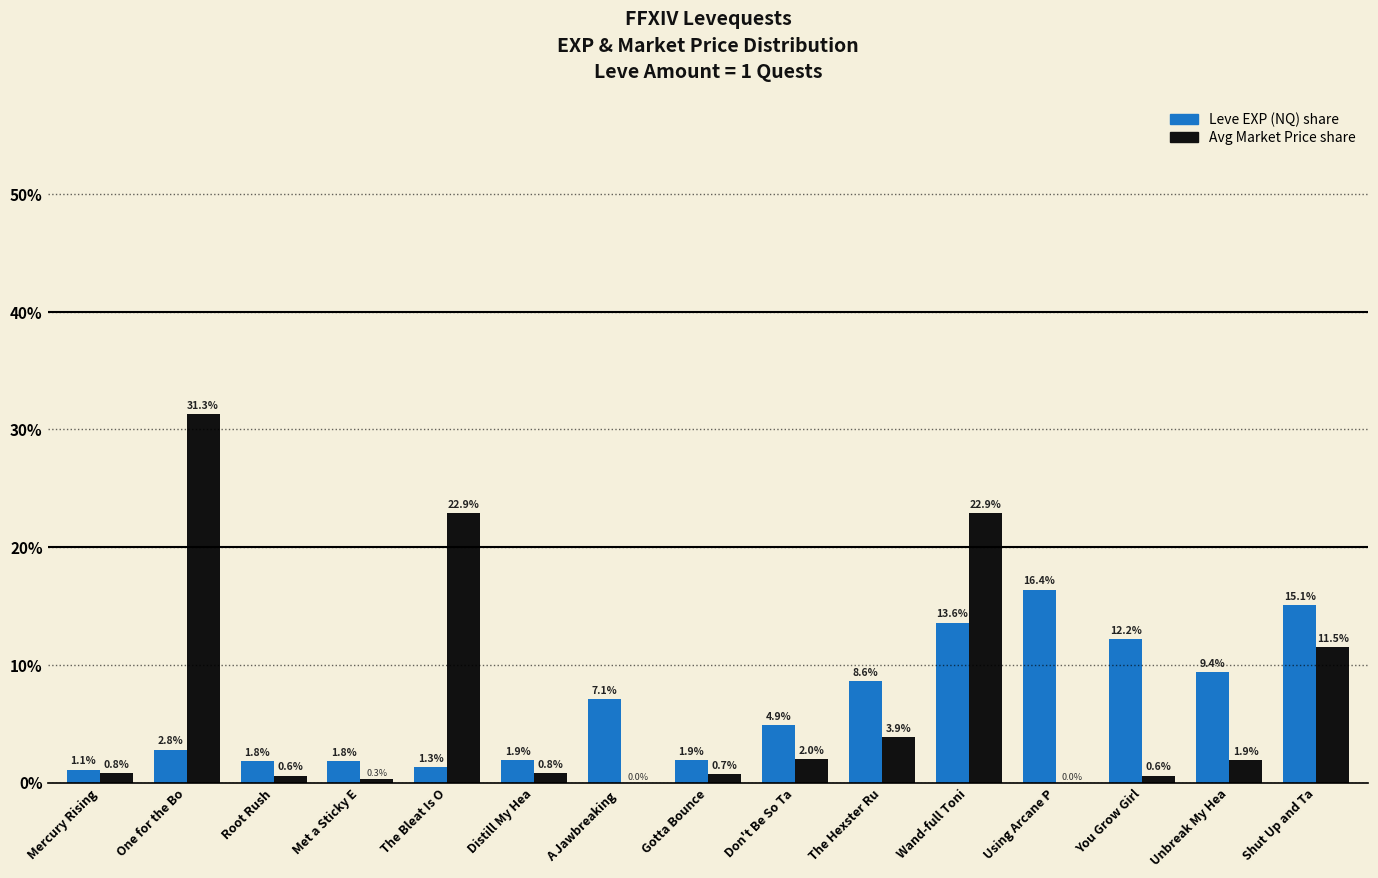

At which category is the sum across all series the highest?

Wand-full Toni